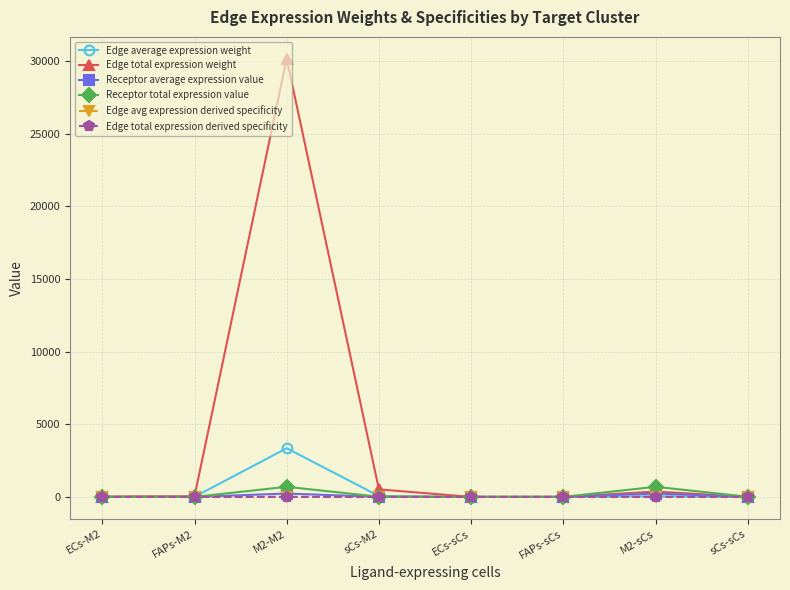

What is the sum of the Edge total expression weight values at ECs-M2 and M2-M2?

30169.9